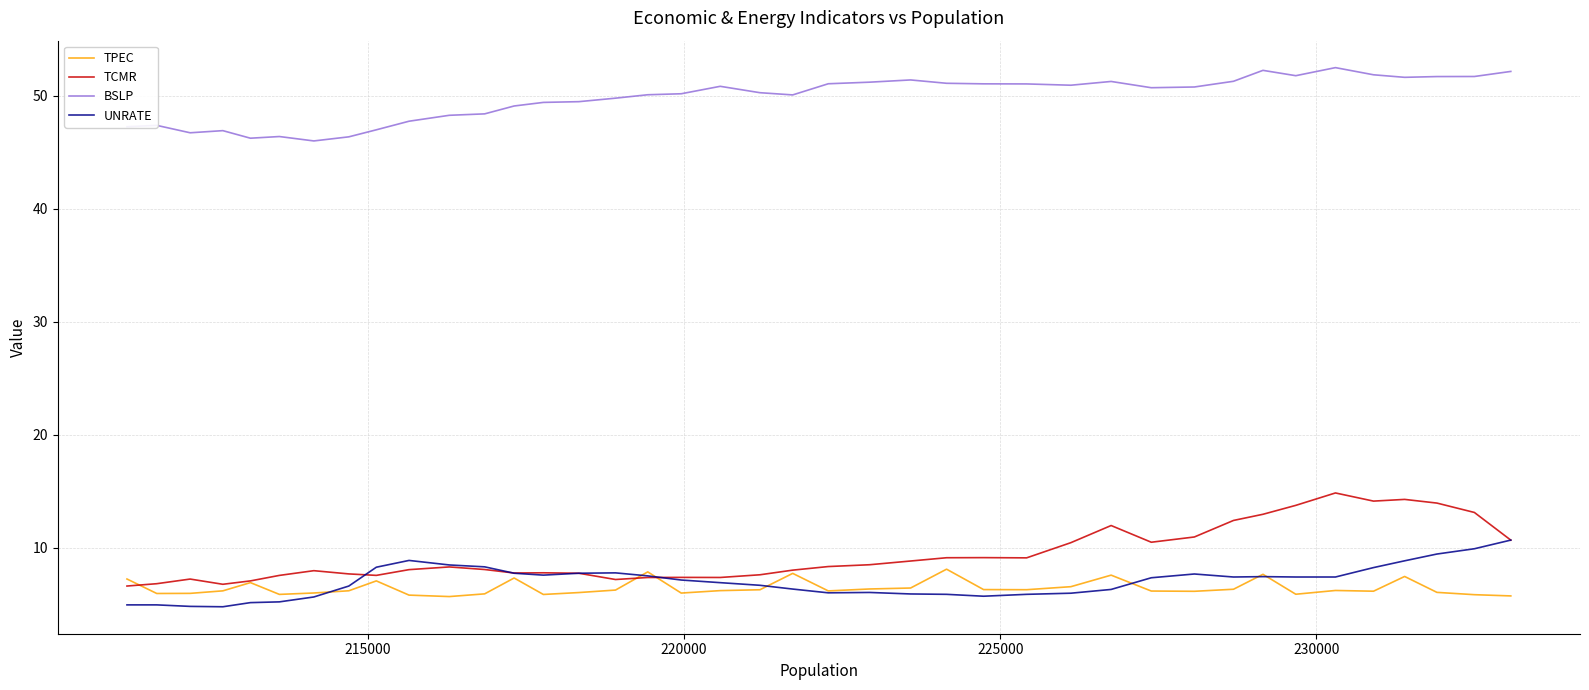

What is the greatest value displayed?

52.5